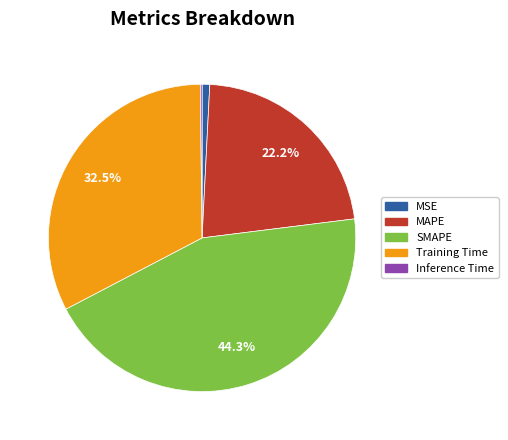

Which has a higher value, Training Time or MAPE?

Training Time